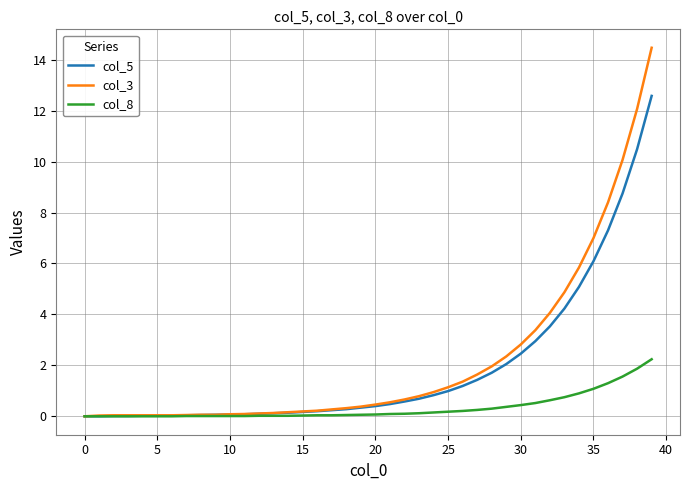

Rank the series by their maximum value, from lowest to highest.

col_8, col_5, col_3